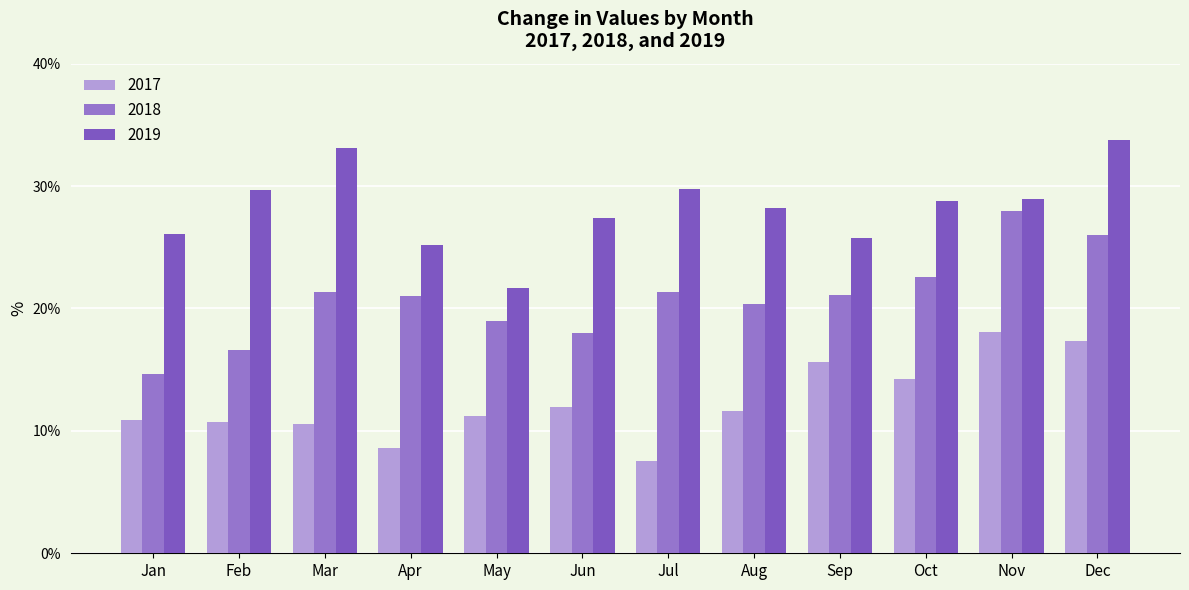

What is the value of the 2018 bar at the 5th from the left?

19.0